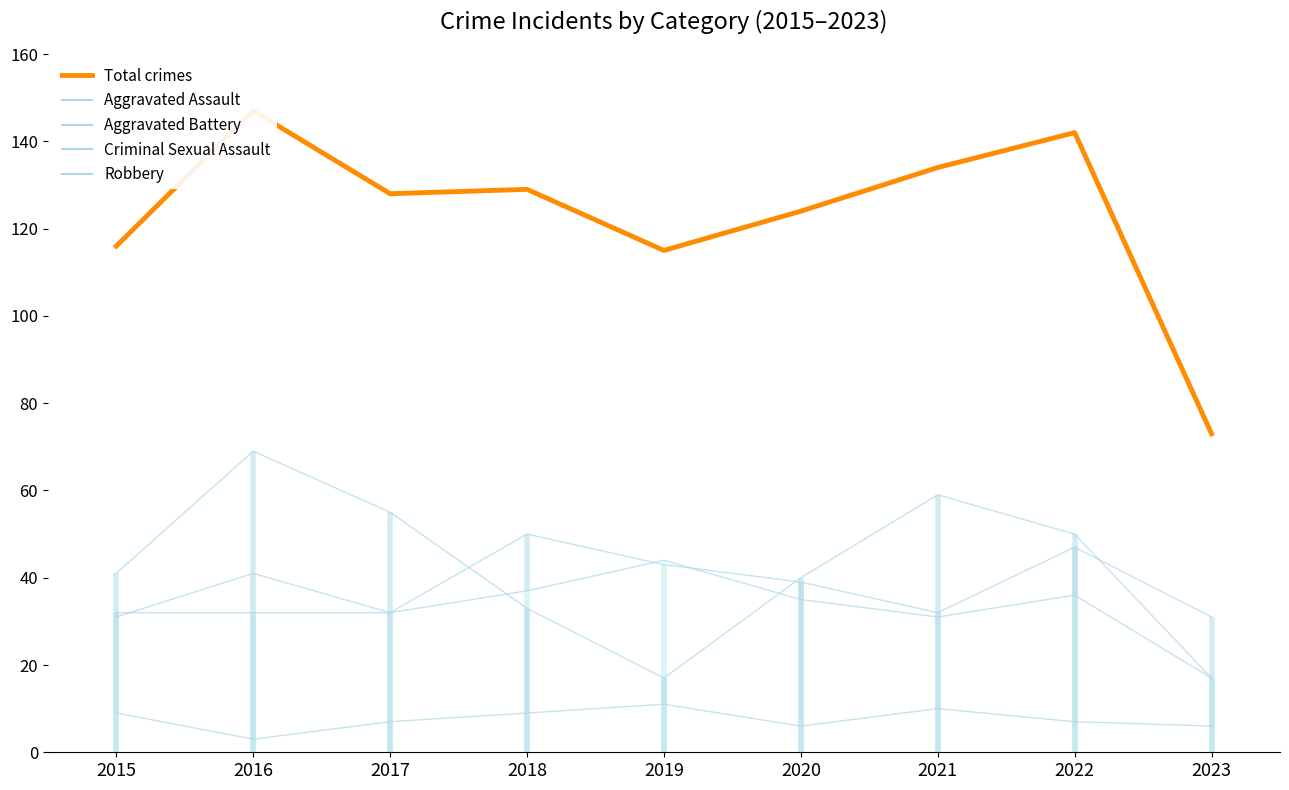

Reading left to right, transcribe all the data shown in this chart.

Total crimes: 116	147	128	129	115	124	134	142	73
Aggravated Assault: 32	32	32	50	43	39	32	47	31
Aggravated Battery: 31	41	32	37	44	35	31	36	17
Criminal Sexual Assault: 9	3	7	9	11	6	10	7	6
Robbery: 41	69	55	33	17	40	59	50	17